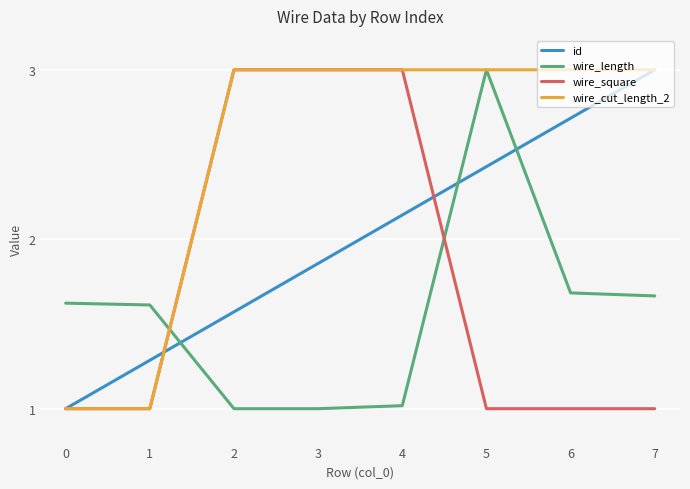

How many times do wire_length and id cross each other?

3